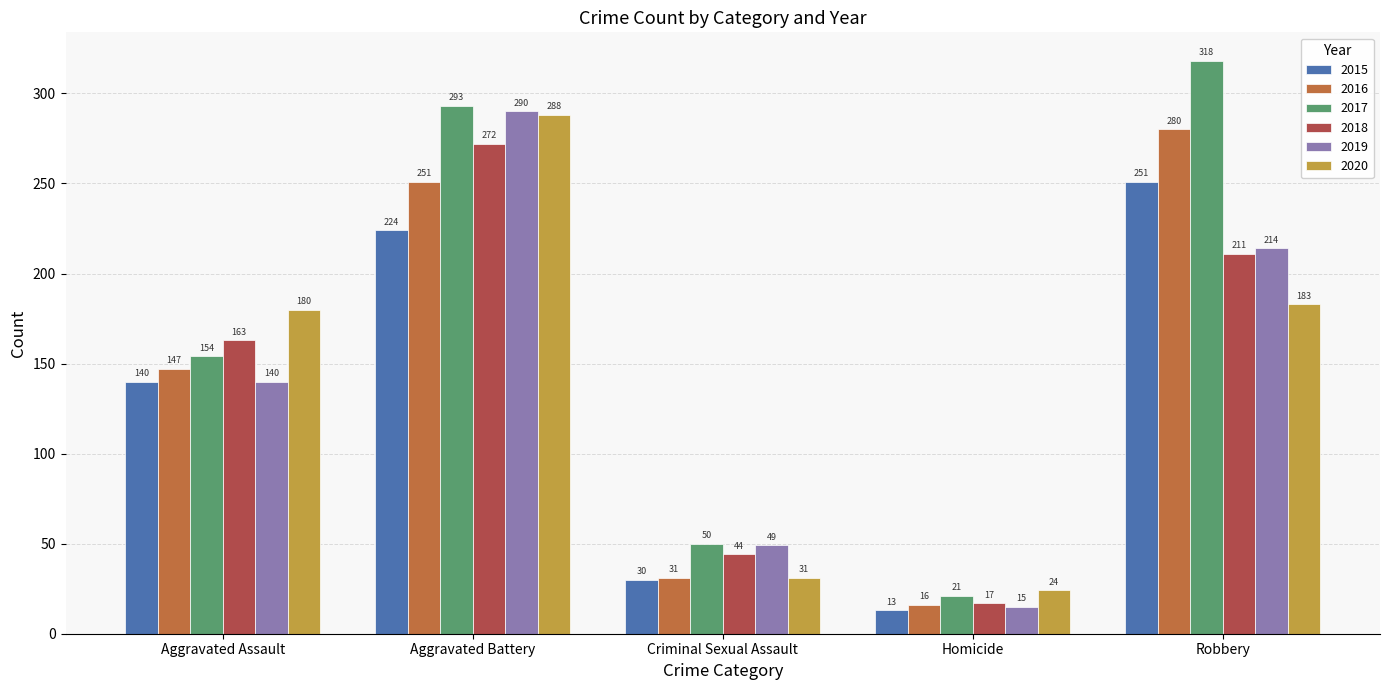

At which category is the sum across all series the highest?

Aggravated Battery